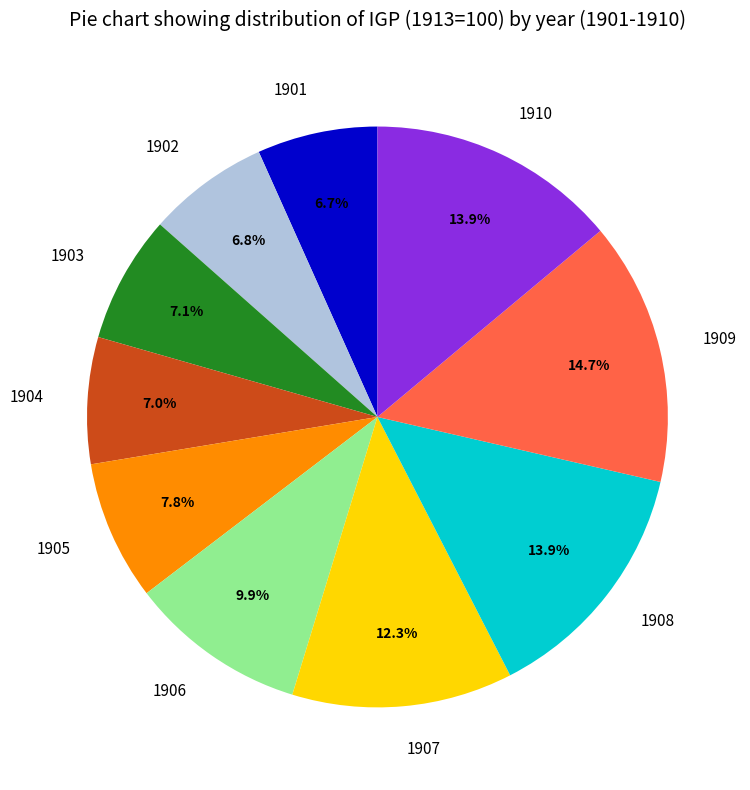

What is the largest slice in the pie chart?

1909